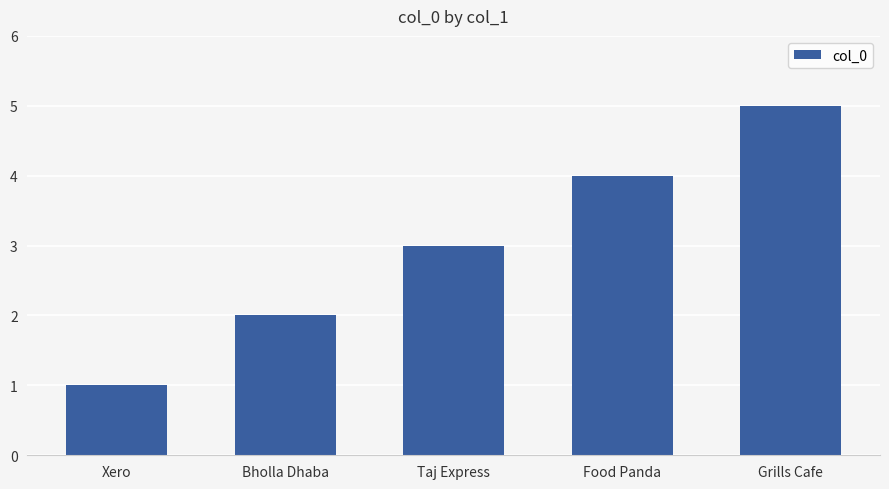

Which has a higher value, Bholla Dhaba or Xero?

Bholla Dhaba